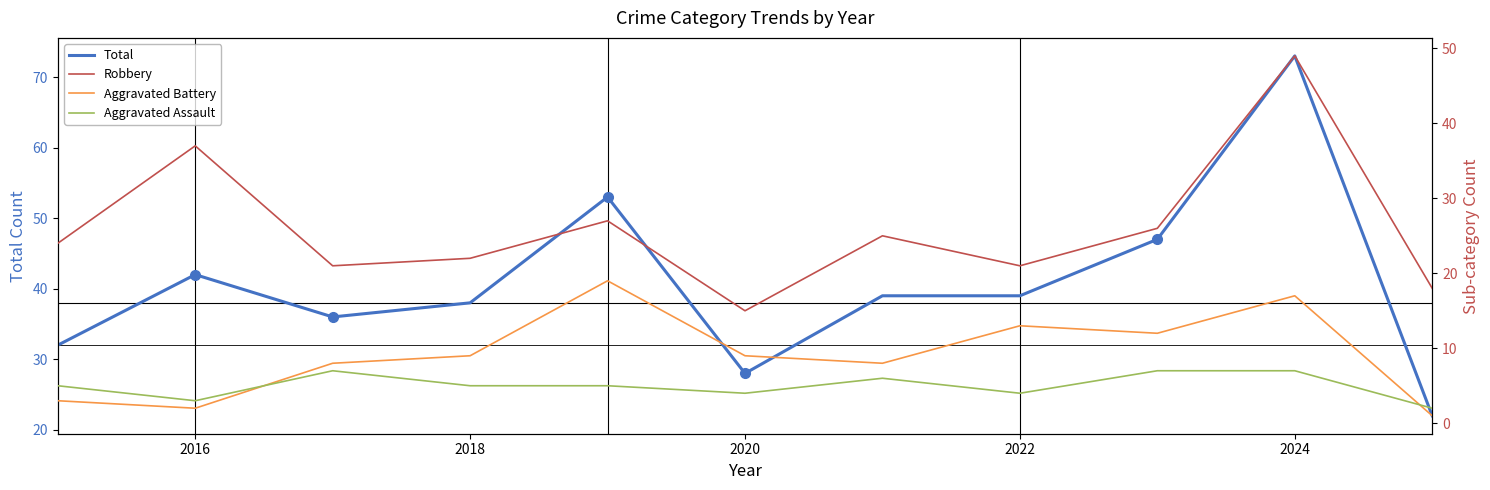

The Total series shows 51 at 2022. True or false?

False